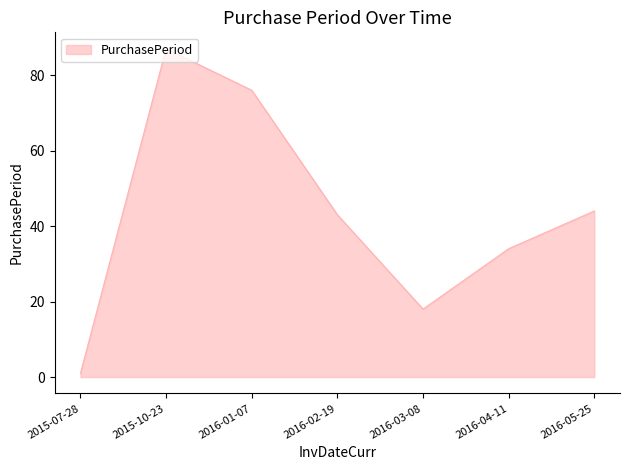

Where is the first local minimum?

2016-03-08